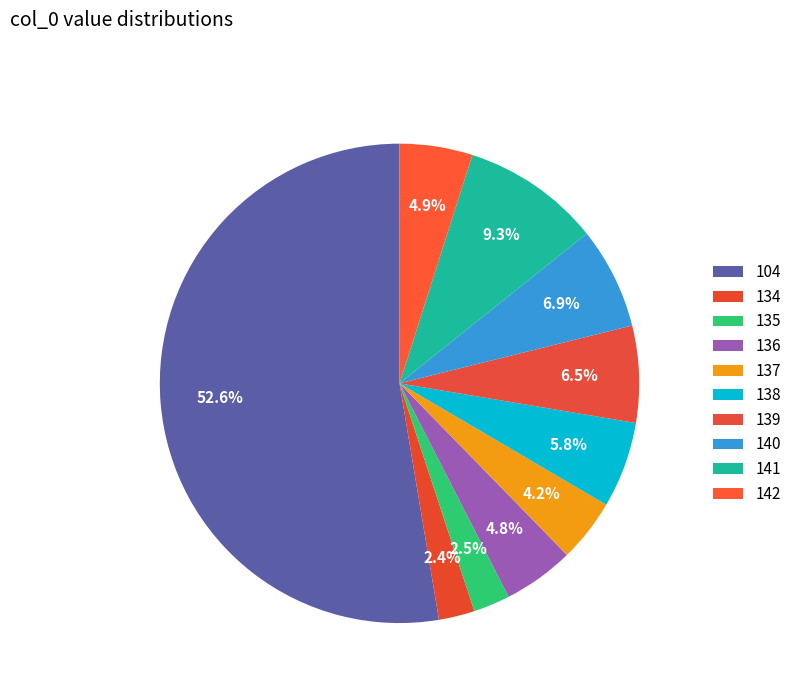

How much of the chart is everything except 141?

90.7%